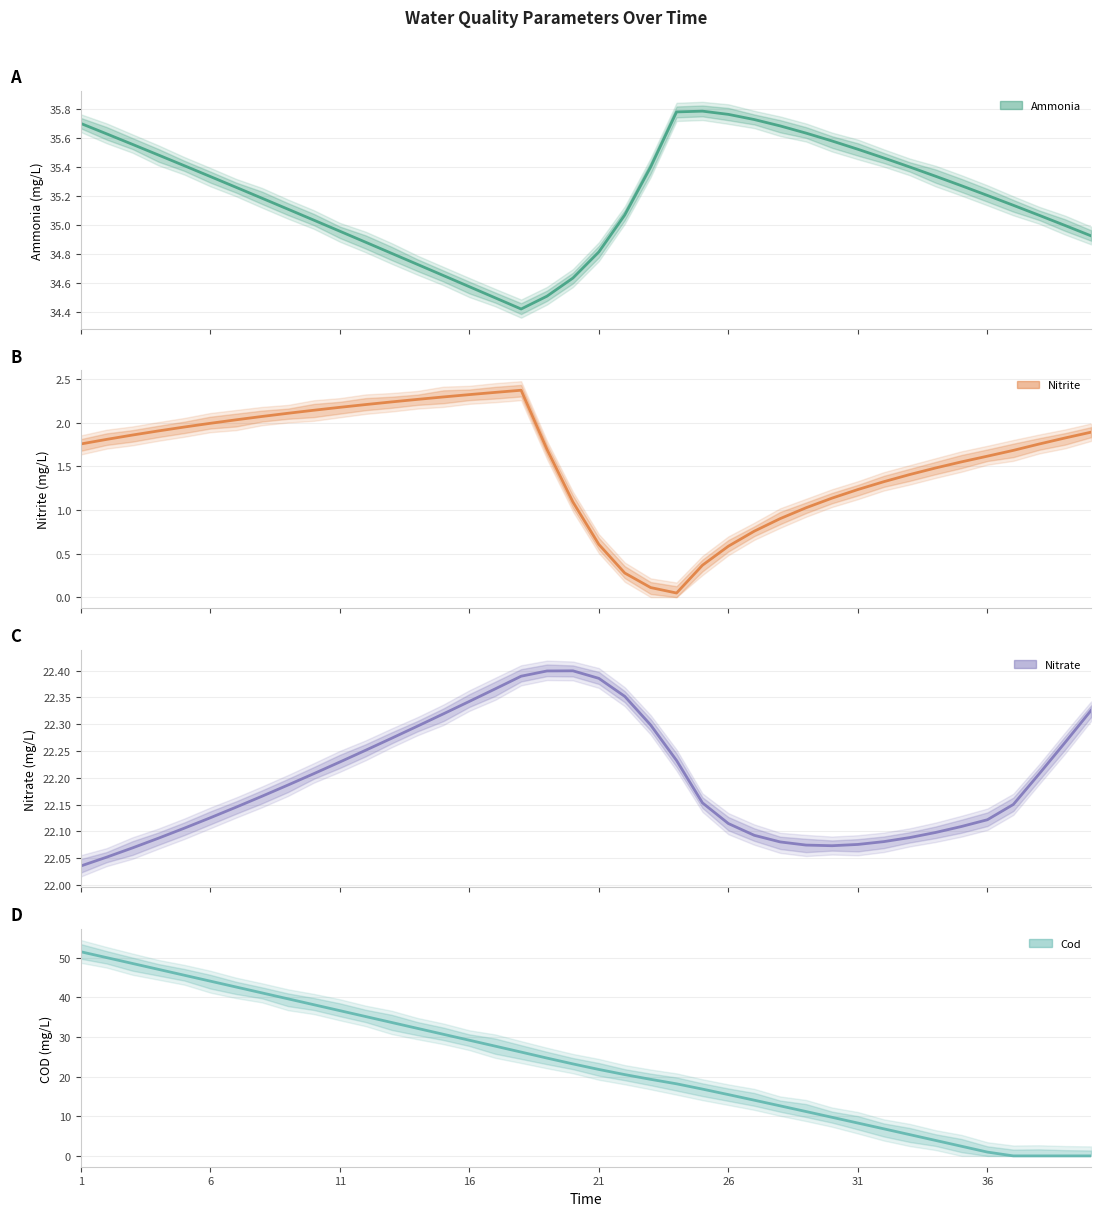

Read the Ammonia value at 36.

35.2